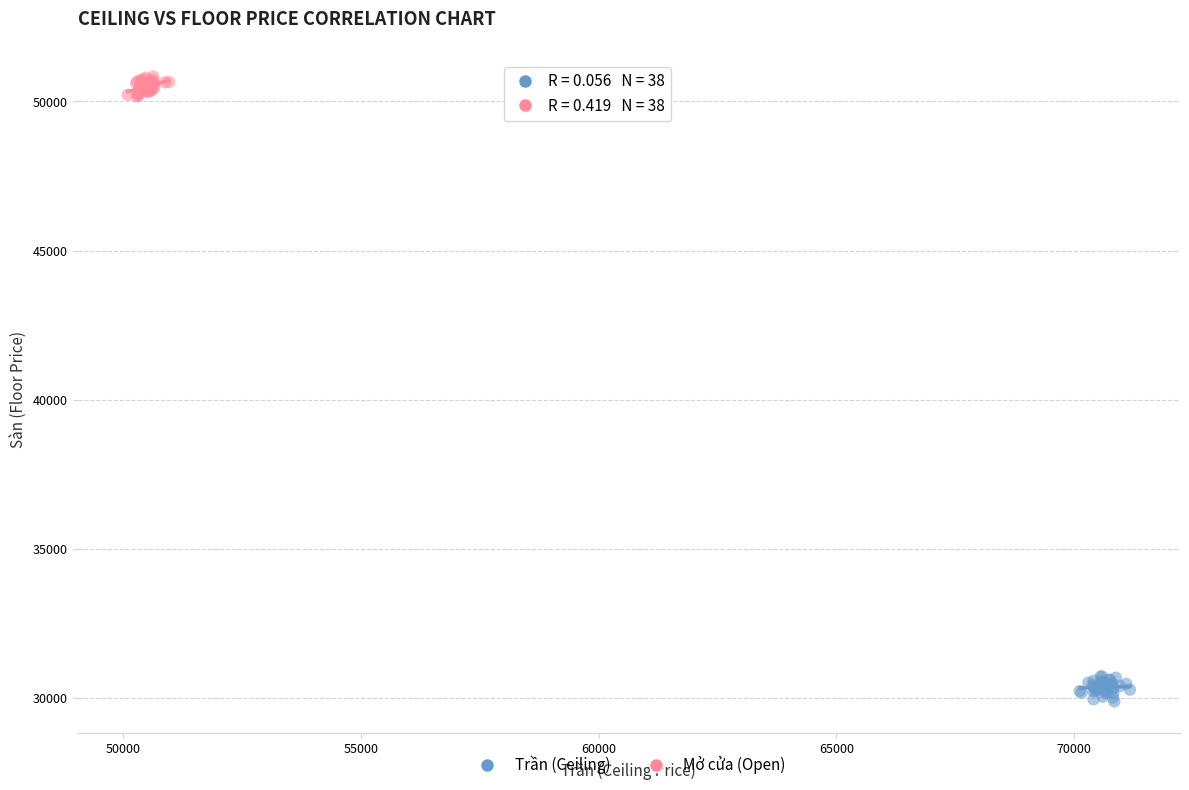

Which series reaches the minimum Y coordinate?

Trần (Ceiling)